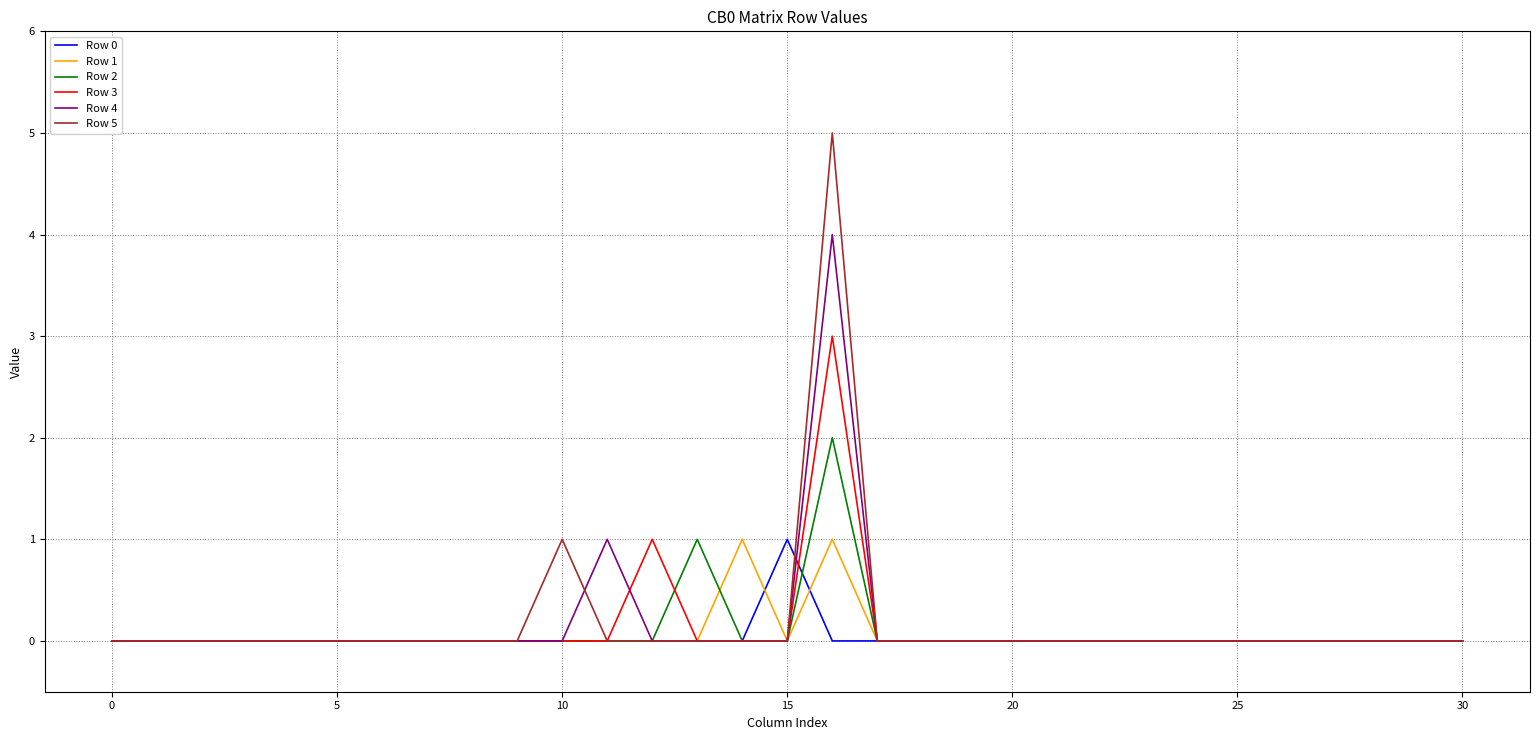

The Row 3 series shows 1 at 20. True or false?

False